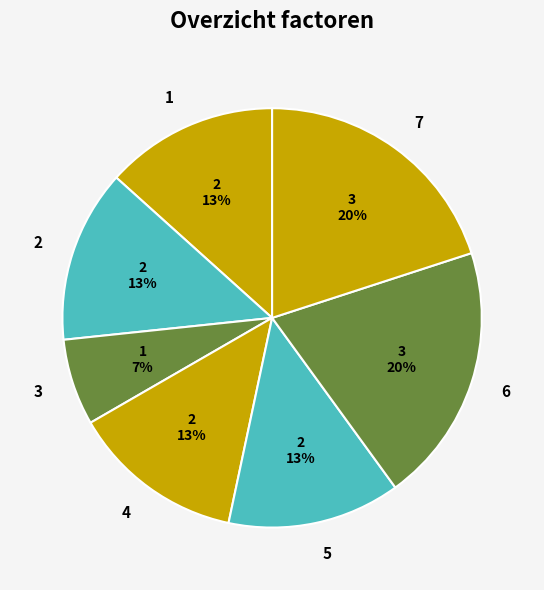

Do 6 and 5 together represent more than half of the pie?

No